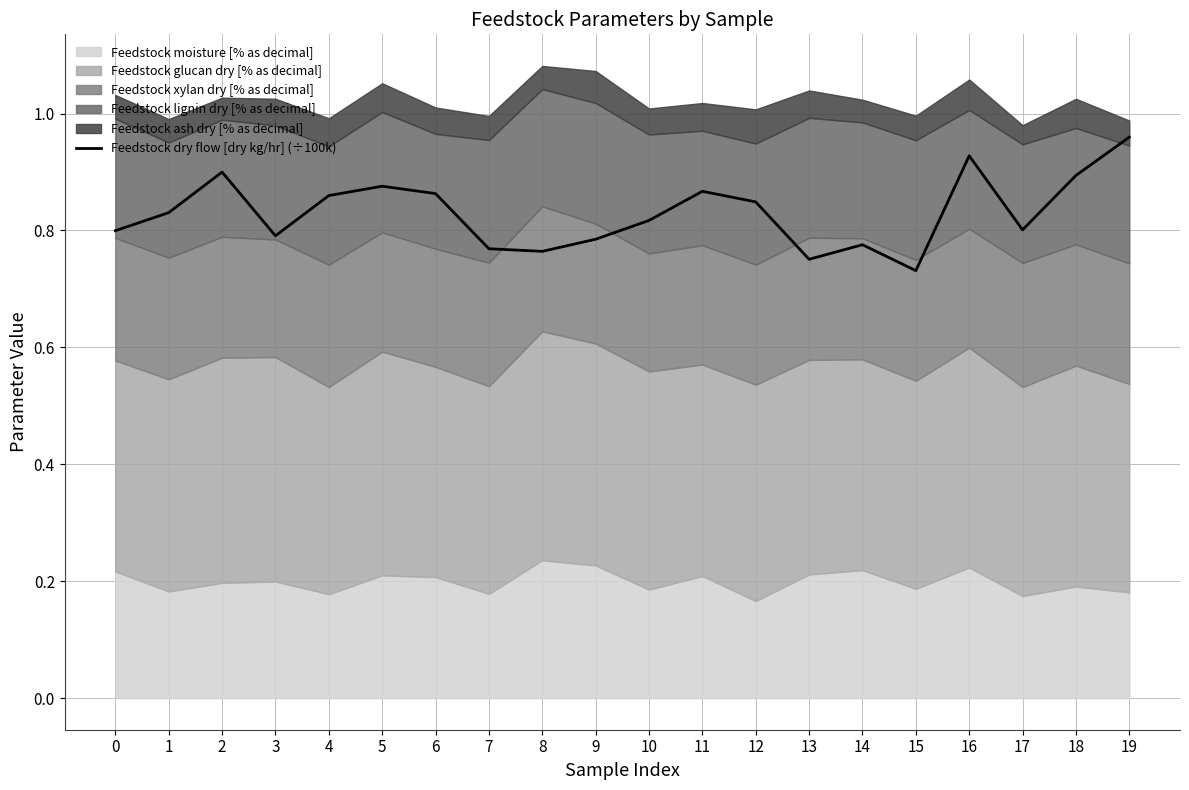

What is the sum of all values?

16.6